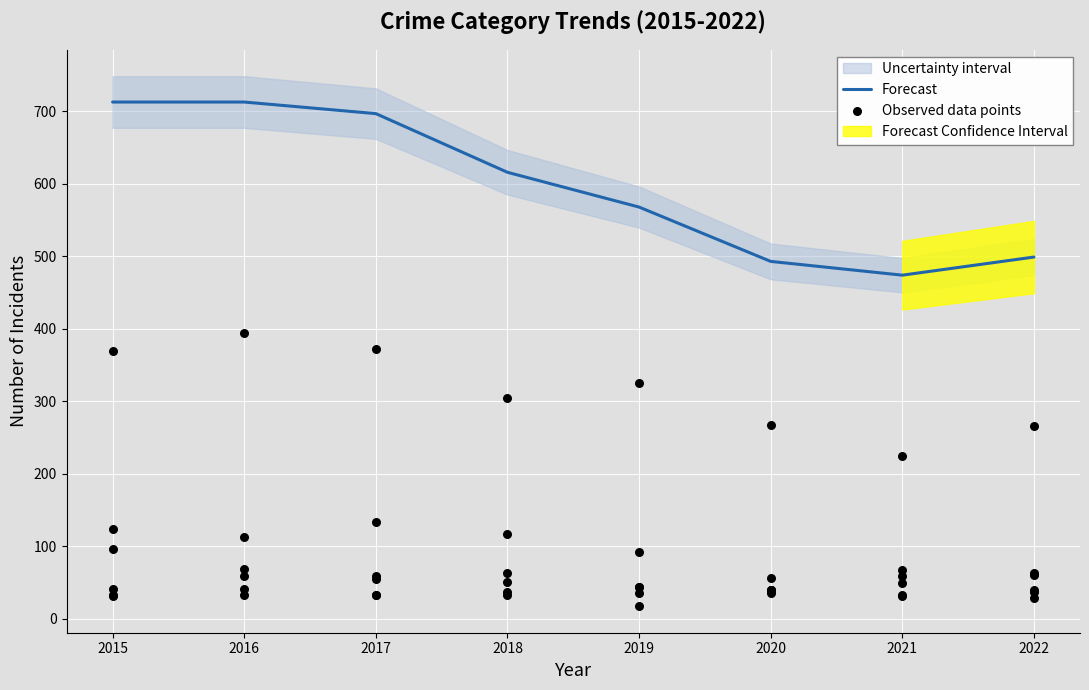

Approximately how many times larger is the value at 2018 compared to 2015?

0.9